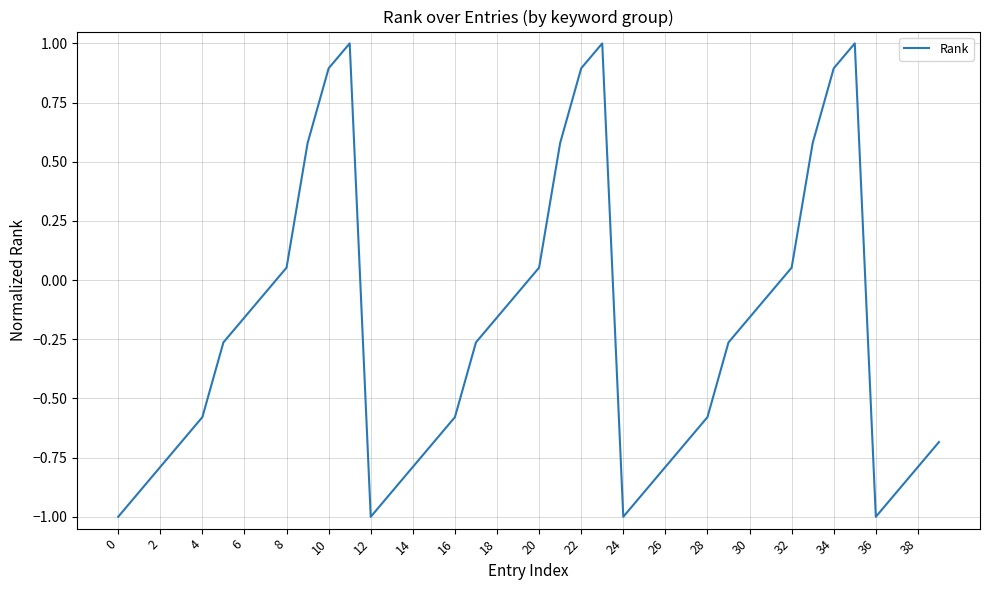

What is the smallest value displayed?

-1.0